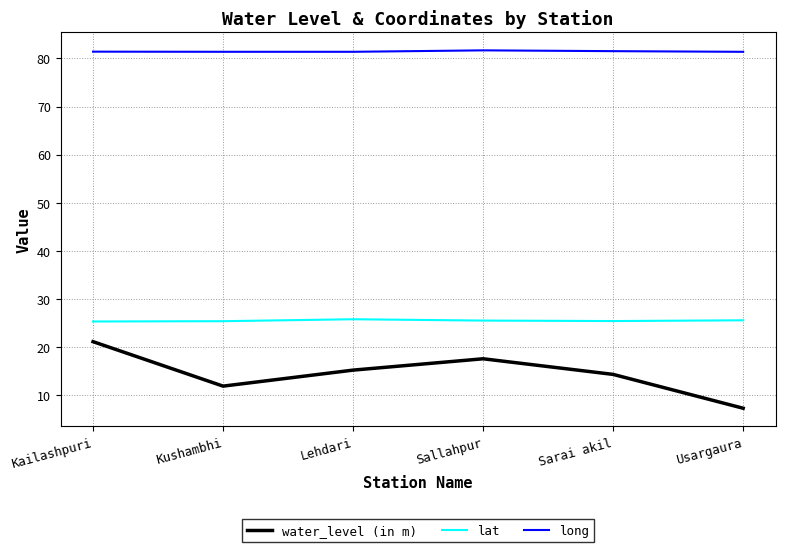

True or false: lat and long intersect in this chart.

False